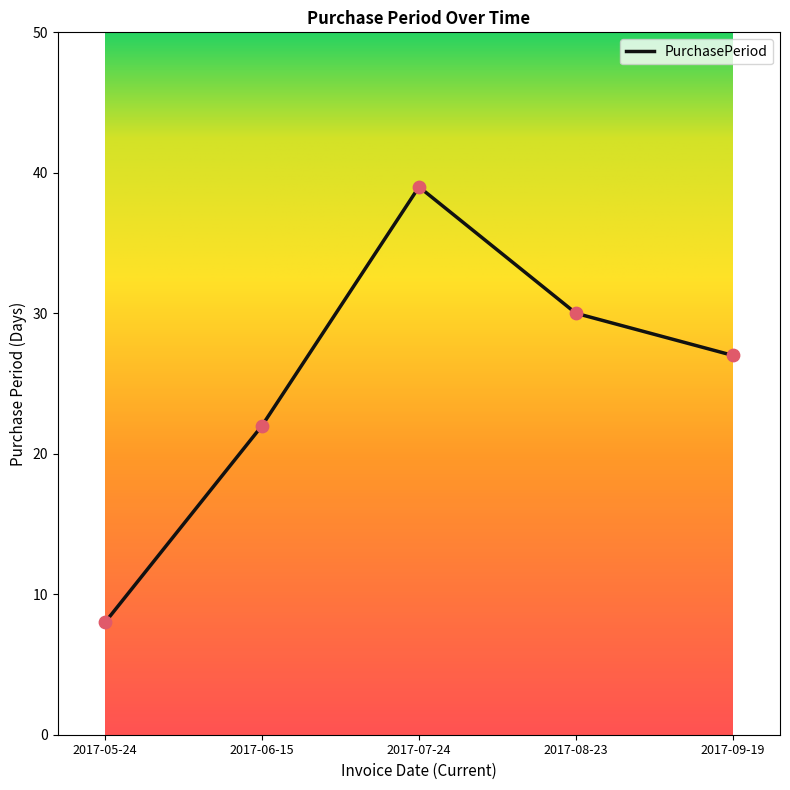

What is the ratio of the value at 2017-08-23 to the value at 2017-06-15?

1.4